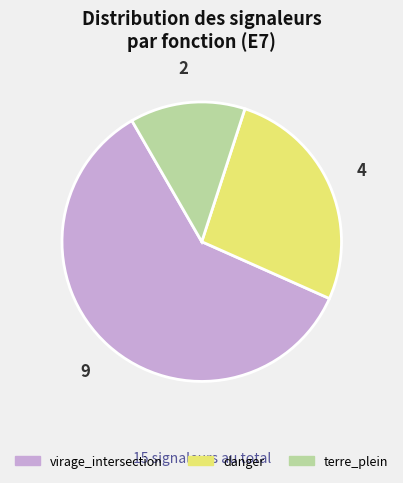

Which slice is the smallest?

terre_plein